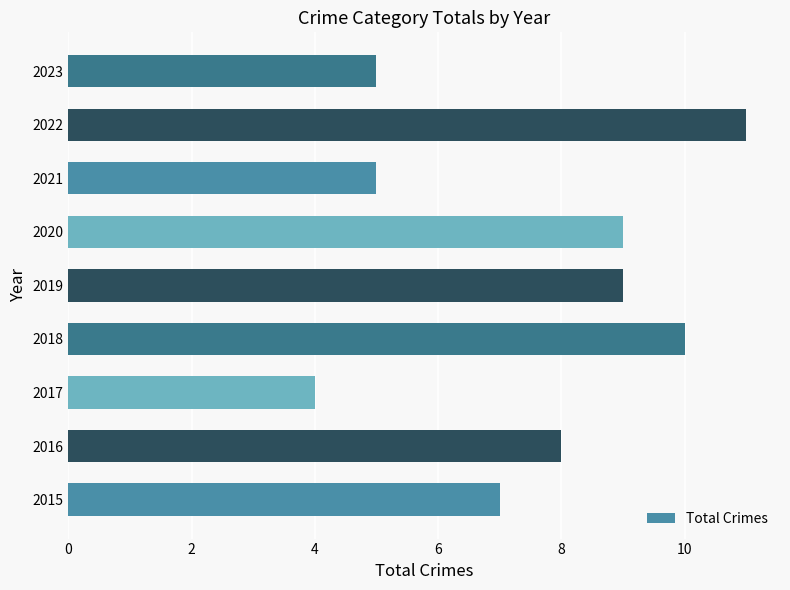

Reading top to bottom, list all the values displayed in this chart.

2023=5	2022=11	2021=5	2020=9	2019=9	2018=10	2017=4	2016=8	2015=7